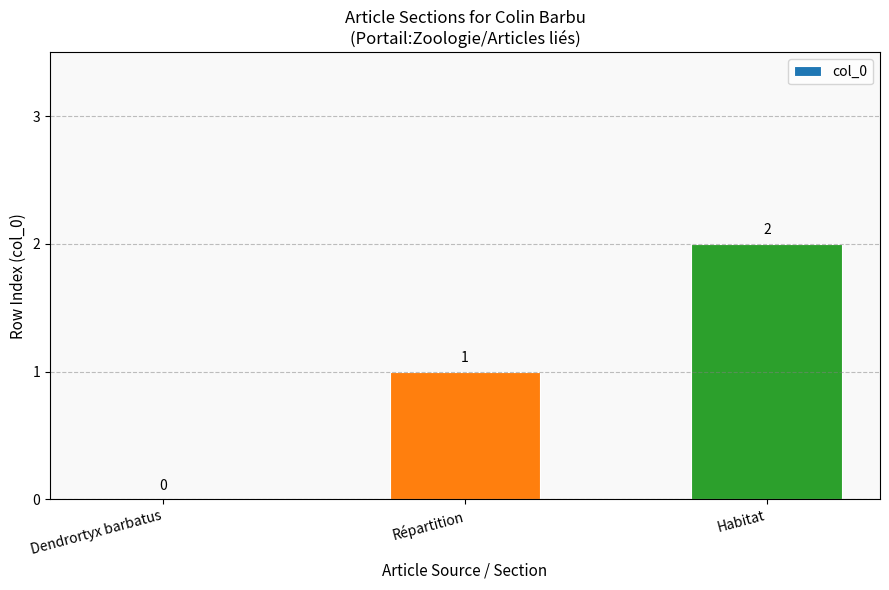

True or false: the data shows 3 at Habitat.

False